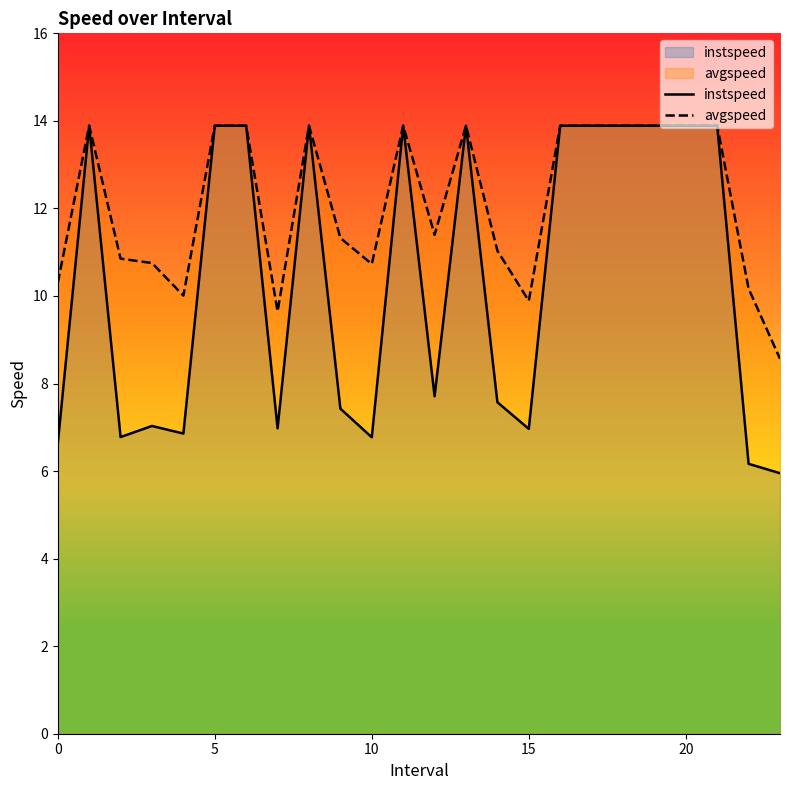

How many values in the avgspeed series exceed 13?

12